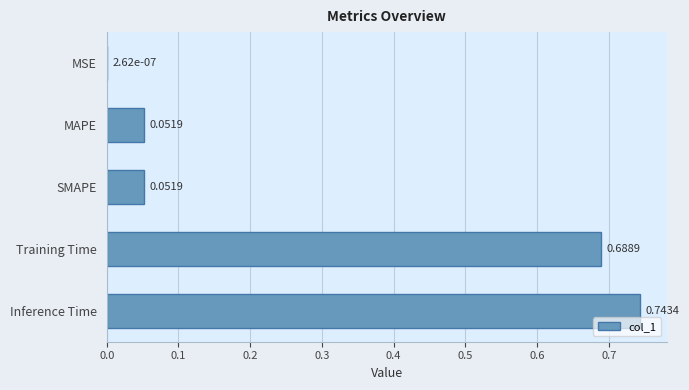

At which label is the value closest to 0?

MSE